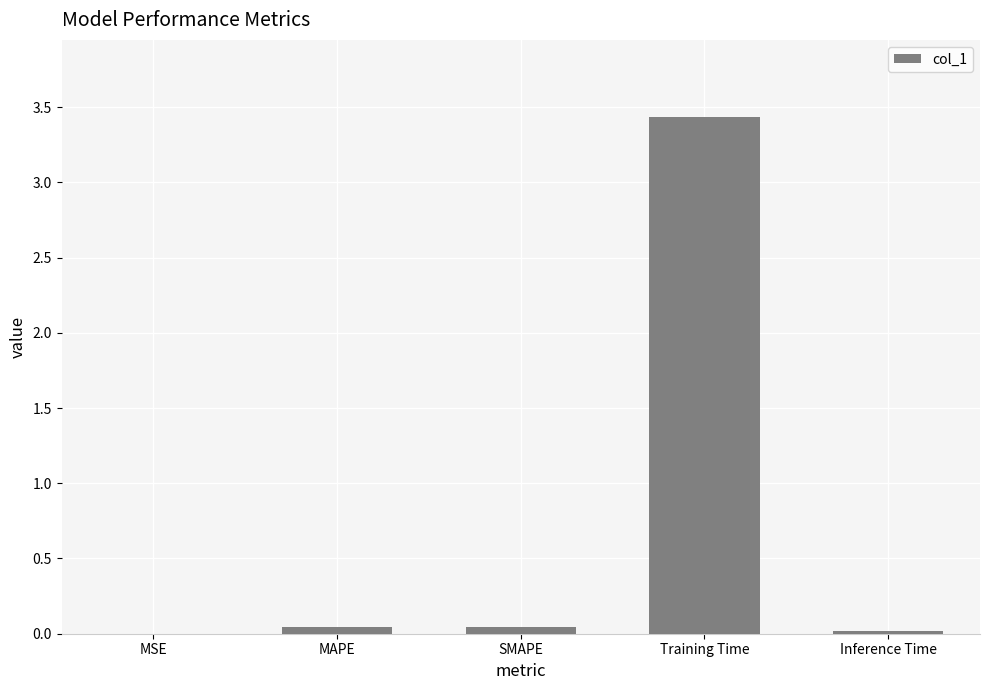

What is the average value?

0.7